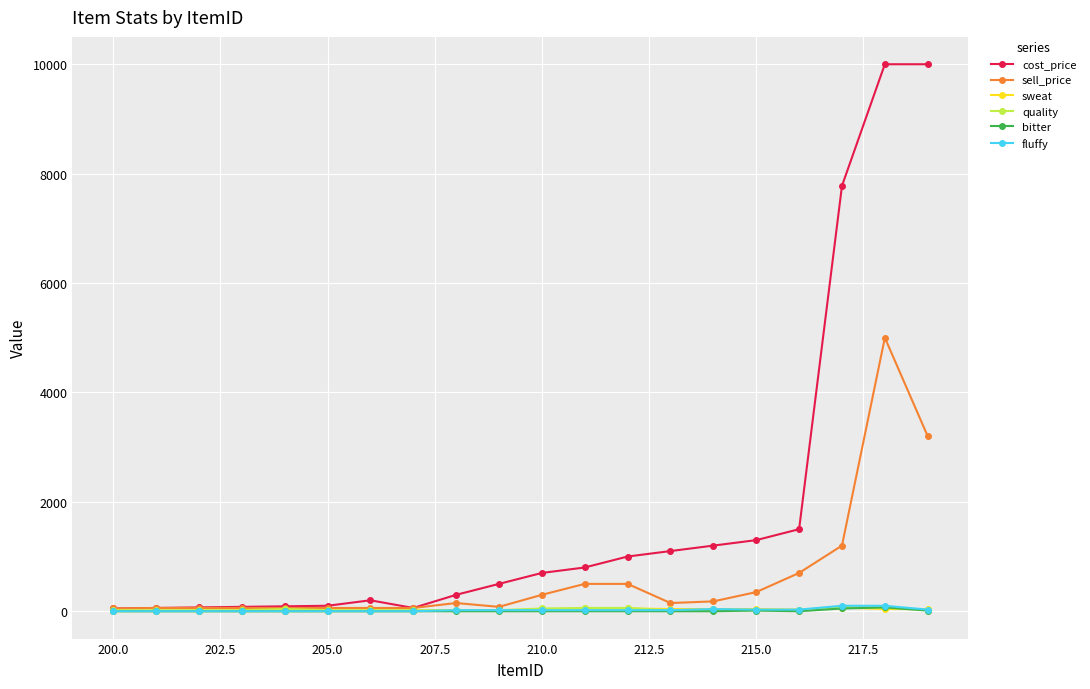

What is the average value of the quality series?

32